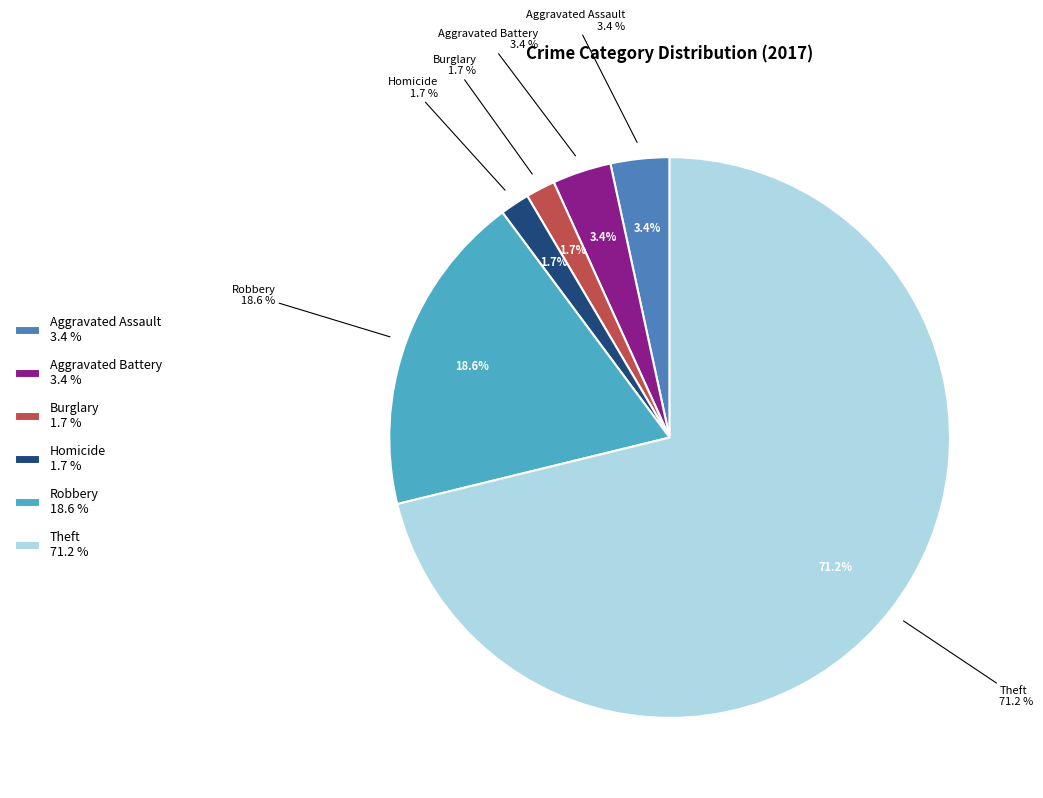

What percentage is the Burglary slice, to the nearest percent?

2%